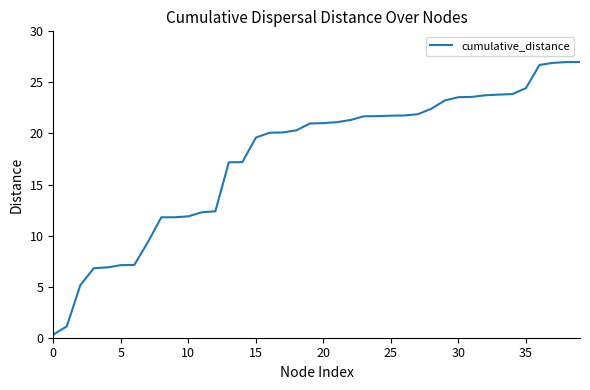

What is the difference between the maximum and minimum values?

26.7